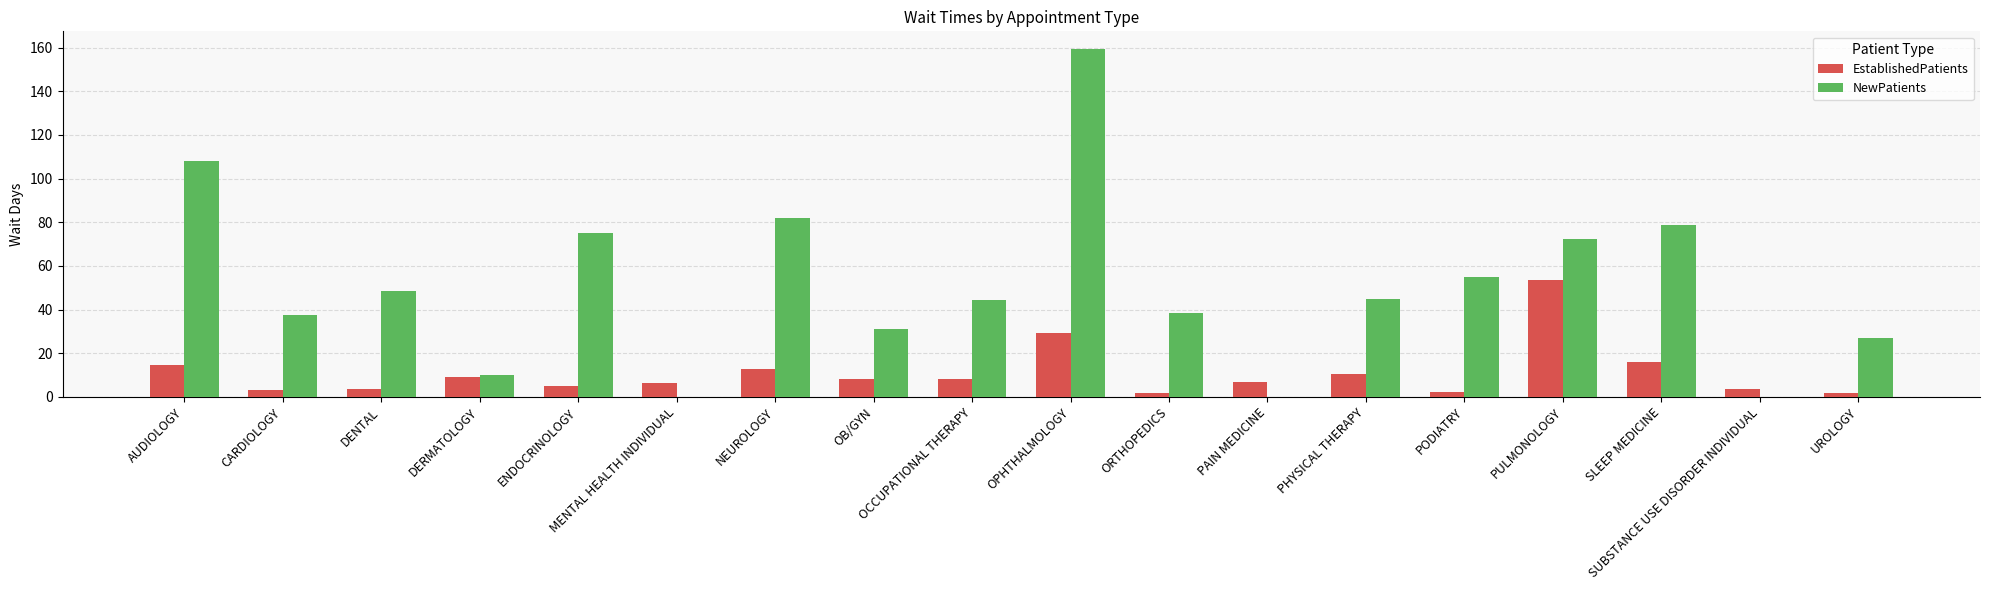

At which label is EstablishedPatients closest to 27?

OPHTHALMOLOGY